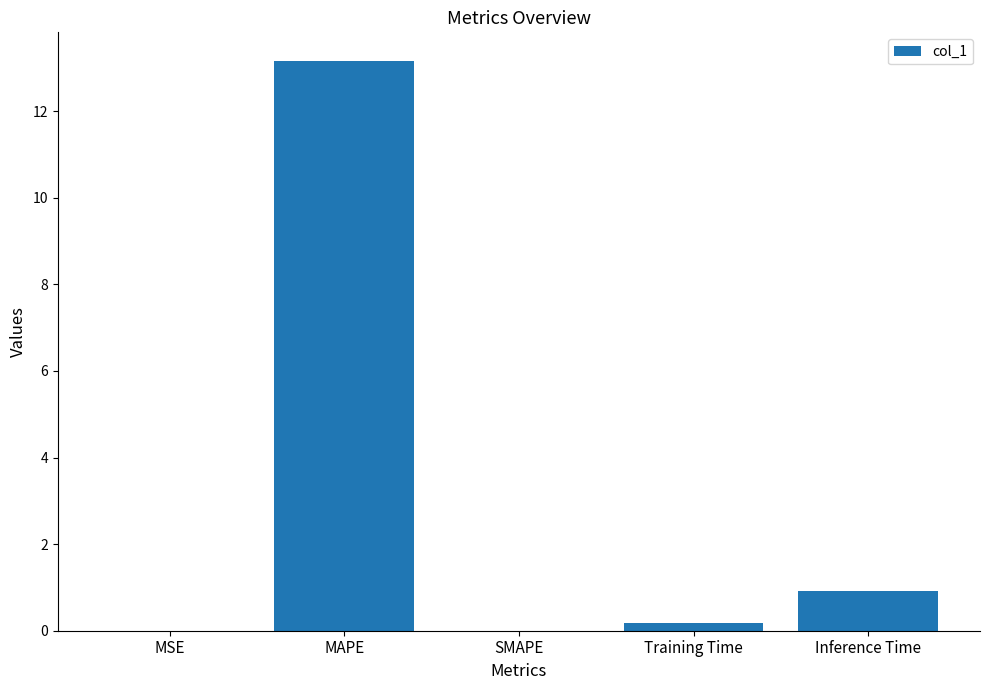

Are the bars horizontal?

No